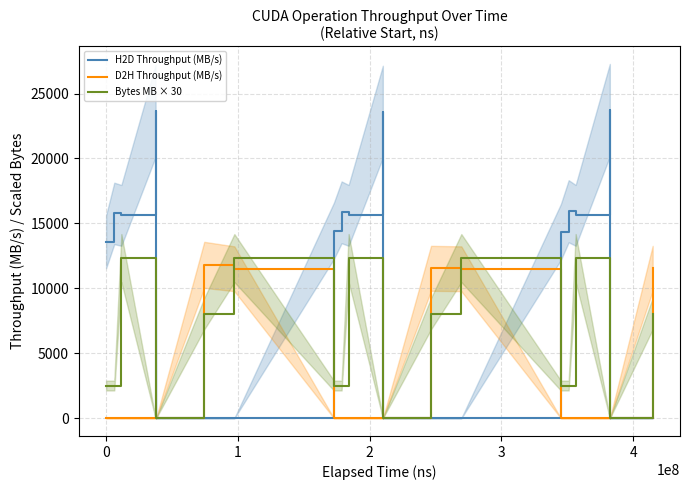

What is the highest value of the Bytes MB × 30 series?

12331.3